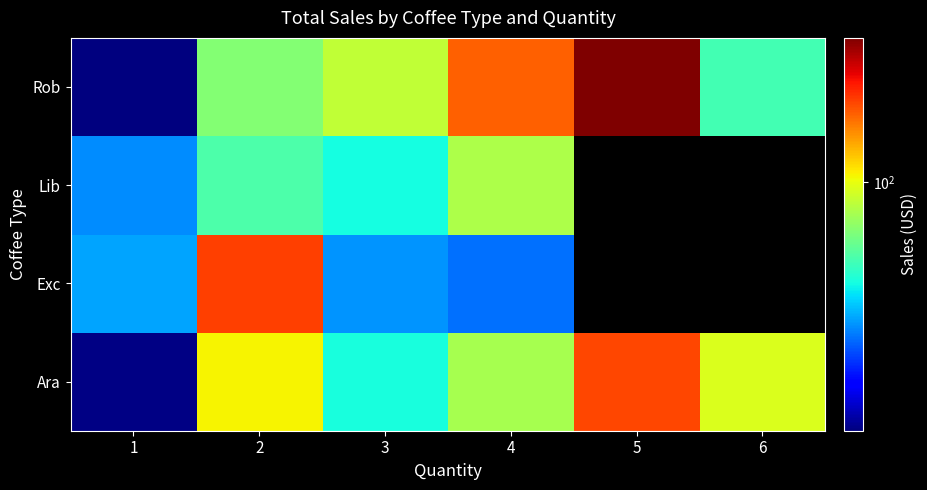

Rank the series by their maximum value, from lowest to highest.

Lib, Ara, Exc, Rob